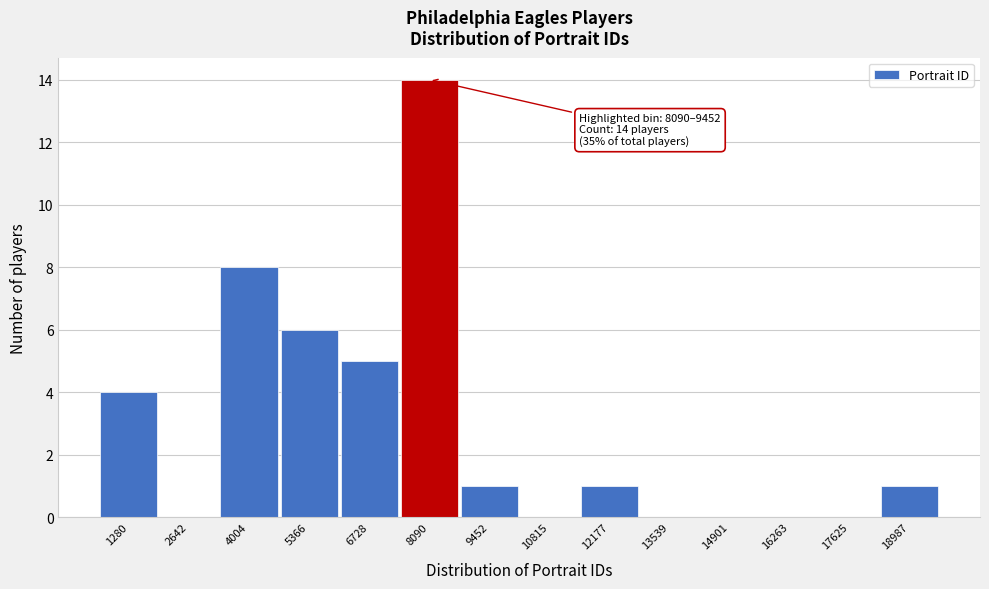

Reading left to right, extract all data points from this chart.

1280=4	2642=0	4004=8	5366=6	6728=5	8090=14	9452=1	10815=0	12177=1	13539=0	14901=0	16263=0	17625=0	18987=1